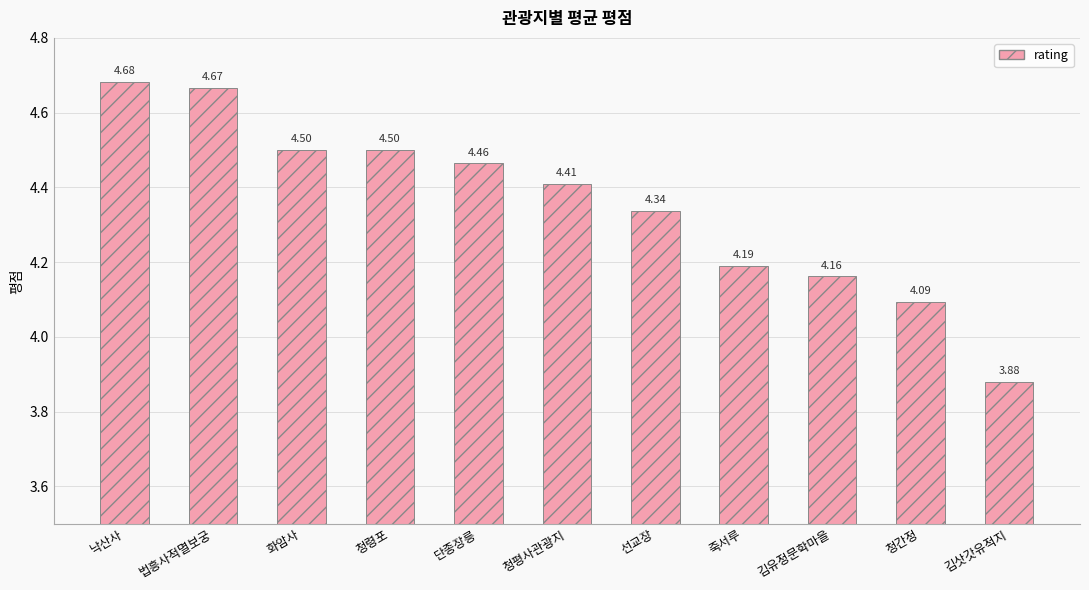

What is the difference between the values at 선교장 and 법흥사적멸보궁?

0.3